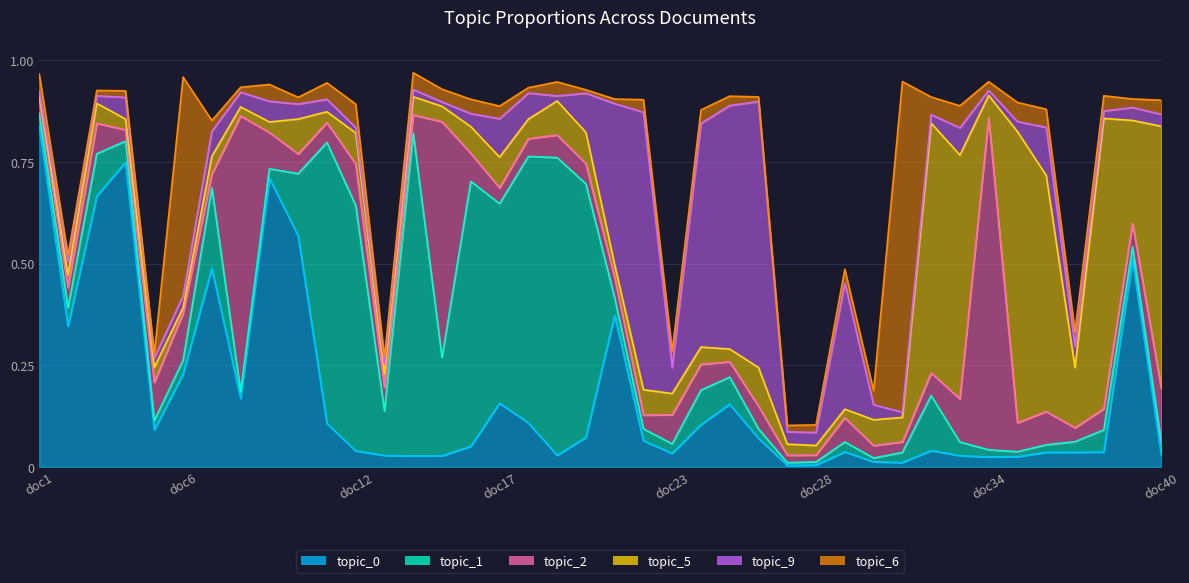

What is the sum of all topic_6 values?

2.4